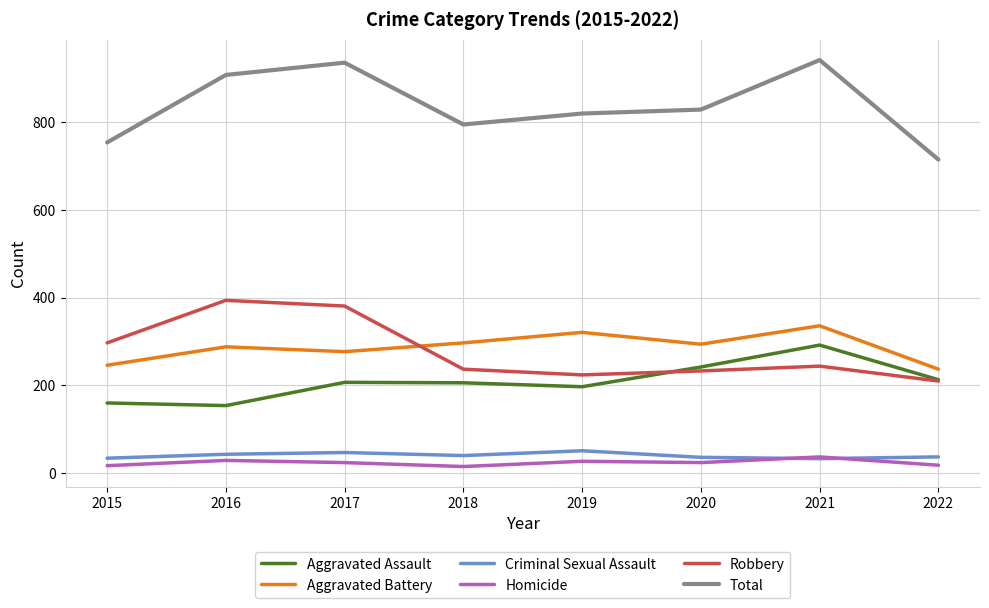

What is the maximum value shown in the chart?

942